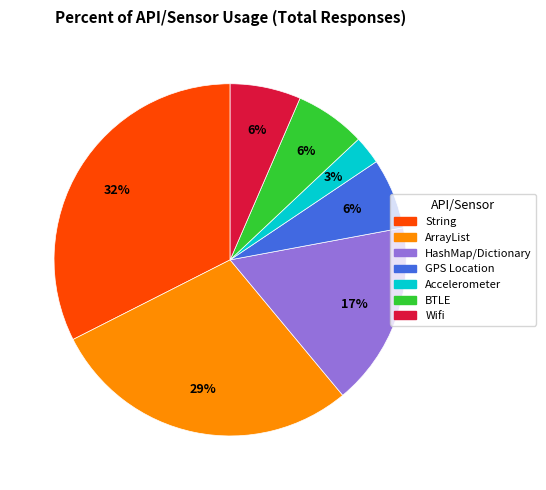

How many segments does this pie chart have?

7